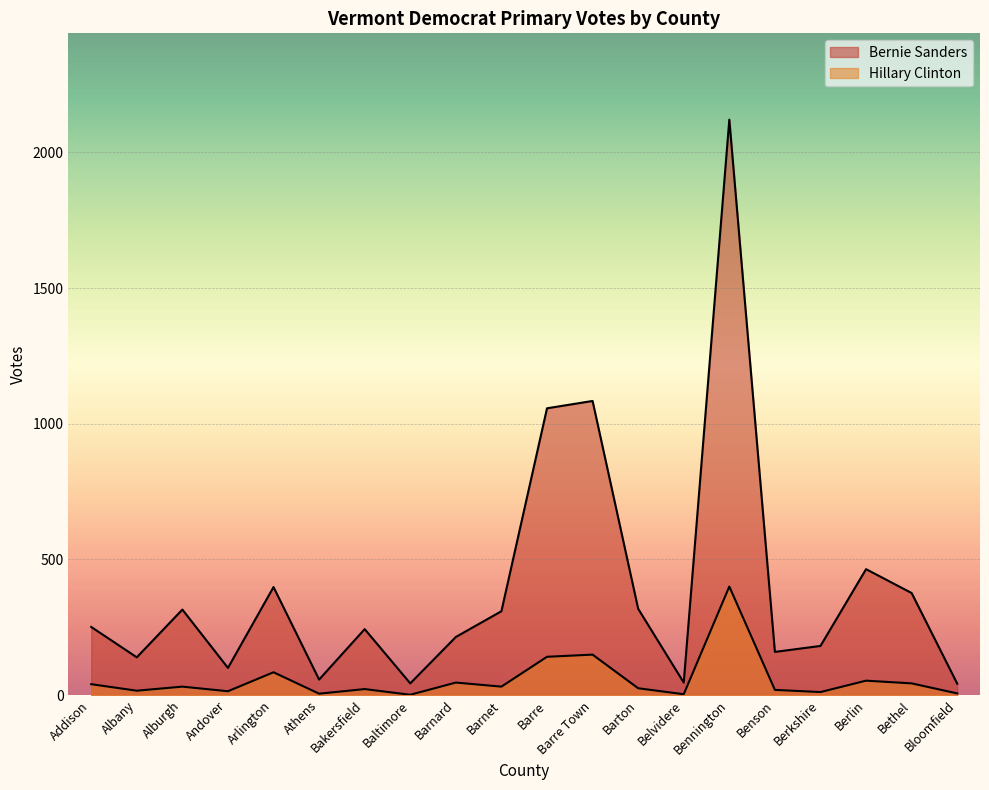

Where is the first local minimum for Bernie Sanders?

Albany